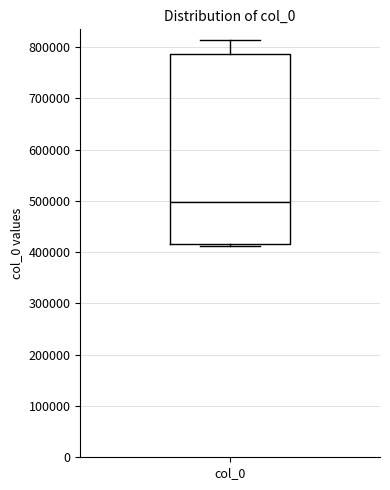

Transcribe this box plot: give where the median line is, the range the box spans, and where the two whiskers end, as read against the y-axis. The values are not printed on the chart, so give them approximately, as read against the axis.

median 500000, box 420000 to 790000, whiskers 410000 to 810000